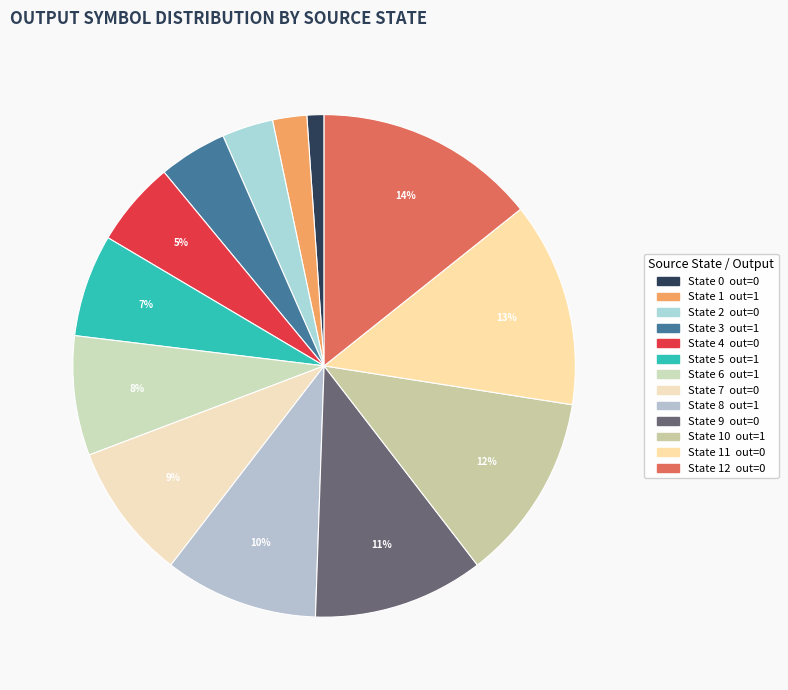

Is there a majority slice in this chart?

No